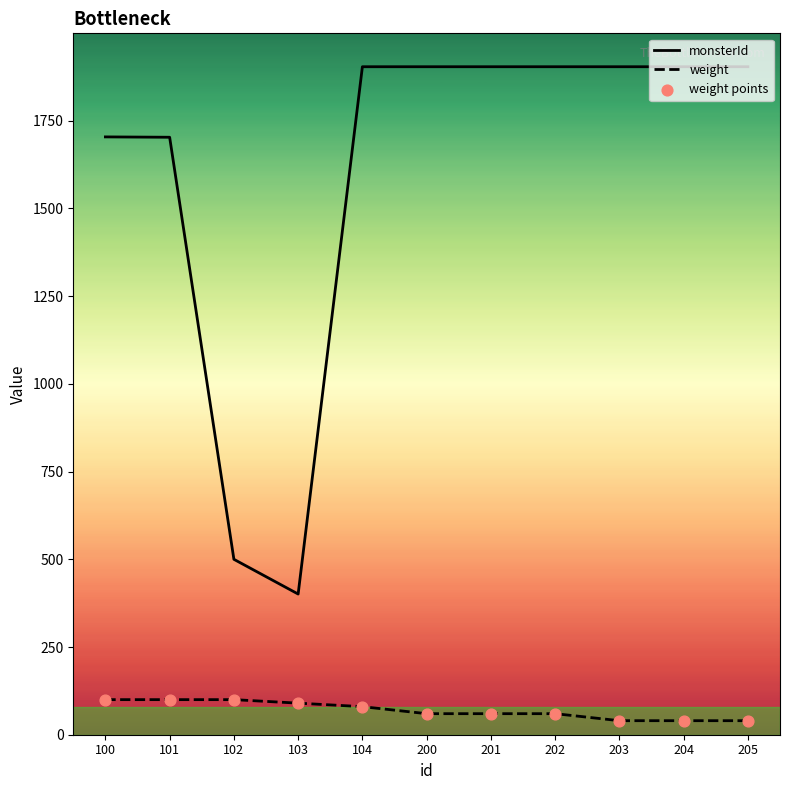

Which series contains the lowest Y value?

weight